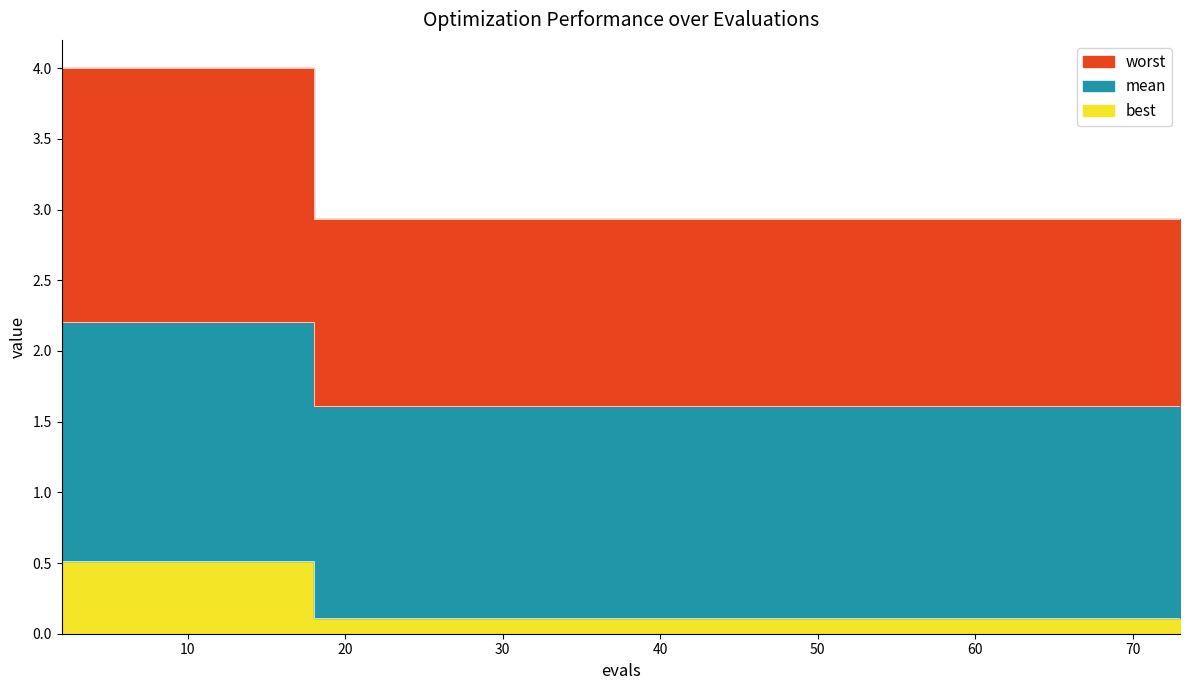

At which category is the sum across all series the highest?

2